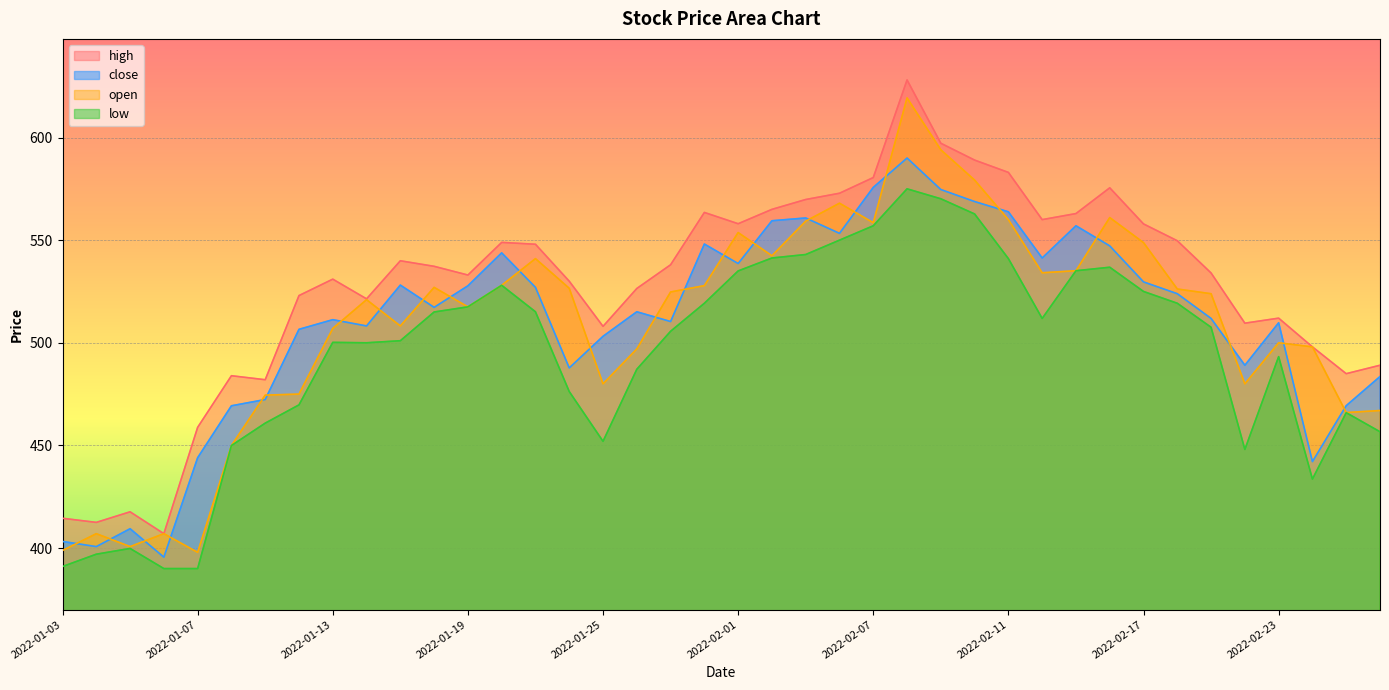

What is the greatest value displayed?

628.0